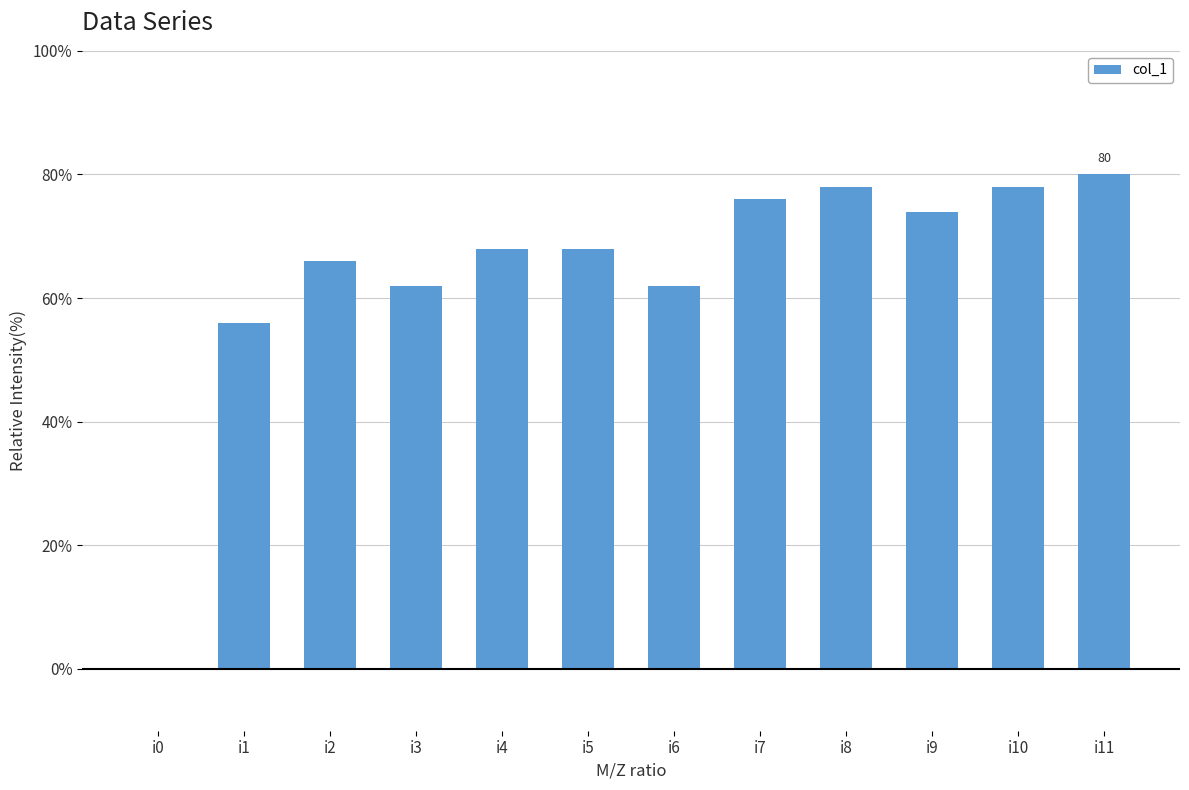

Is it true that the value at i7 is 27?

False